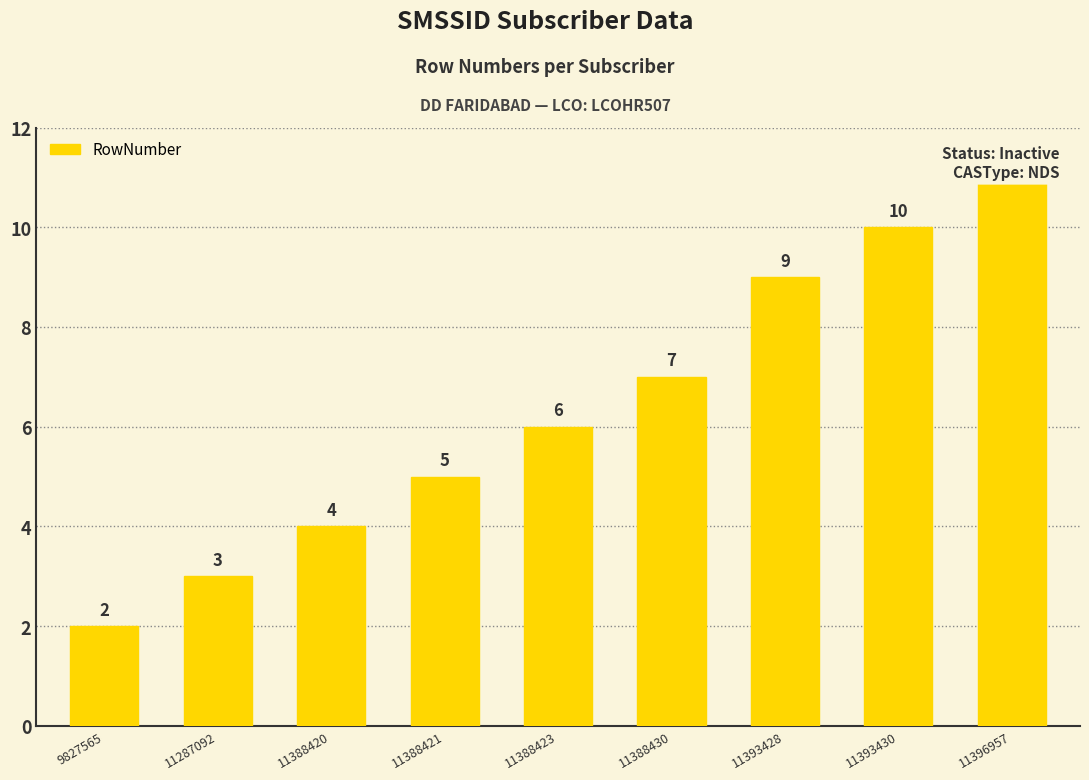

True or false: the data shows 6 at 11388423.

True